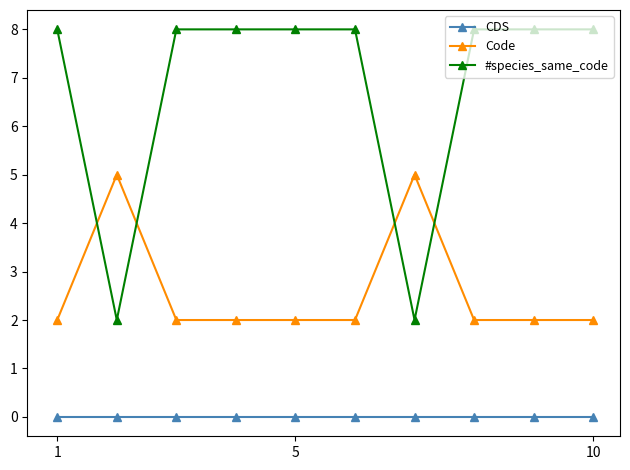

Which series has the largest range (max minus min)?

#species_same_code